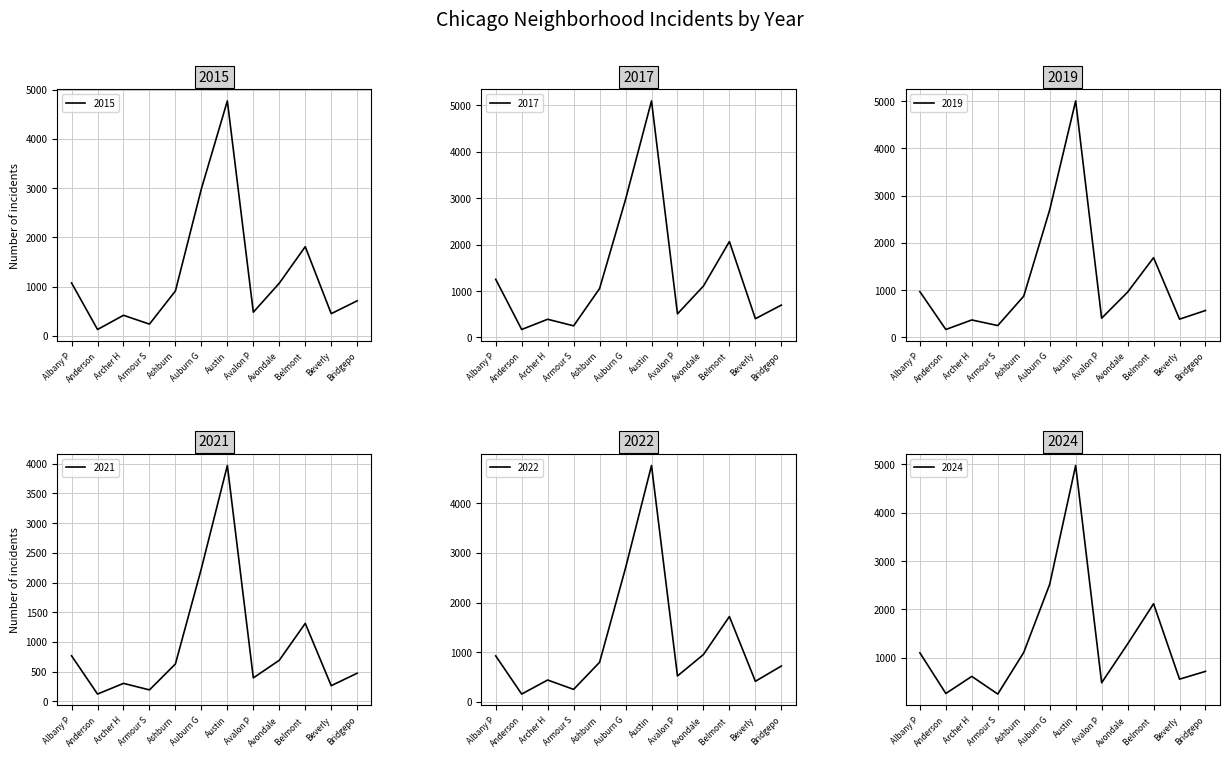

What is the value of the 2017 point at the 8th from the left?

508